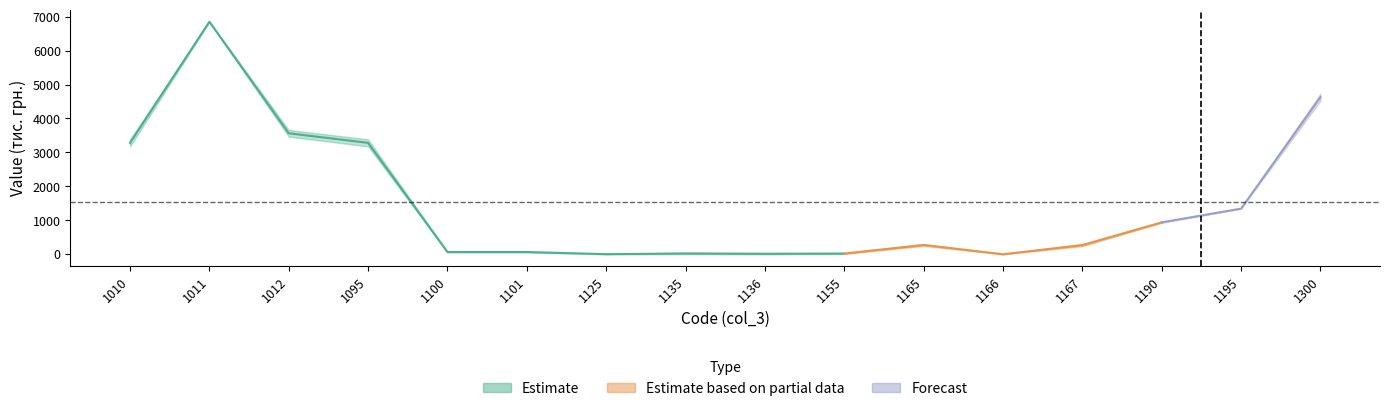

Reading left to right, what are all the values shown in this chart?

col_3_values: 1010=1010	1011=1011	1012=1012	1095=1095	1100=1100	1101=1101	1125=1125	1135=1135	1136=1136	1155=1155	1165=1165	1166=1166	1167=1167	1190=1190	1195=1195	1300=1300
col_4_values: 1010=3387	1011=6853	1012=3466	1095=3387	1100=81	1101=81	1125=0	1135=49	1136=37	1155=12	1165=250	1166=7	1167=243	1190=957	1195=1349	1300=4736
col_5_values: 1010=3178	1011=6842	1012=3664	1095=3178	1100=57	1101=57	1125=14	1135=5	1136=0	1155=37	1165=304	1166=1	1167=303	1190=929	1195=1346	1300=4524